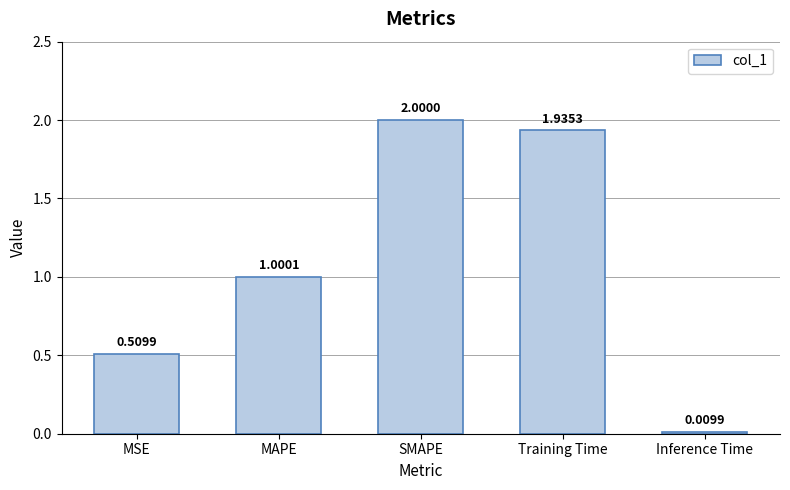

What is the change in value from MAPE to Inference Time?

-1.0